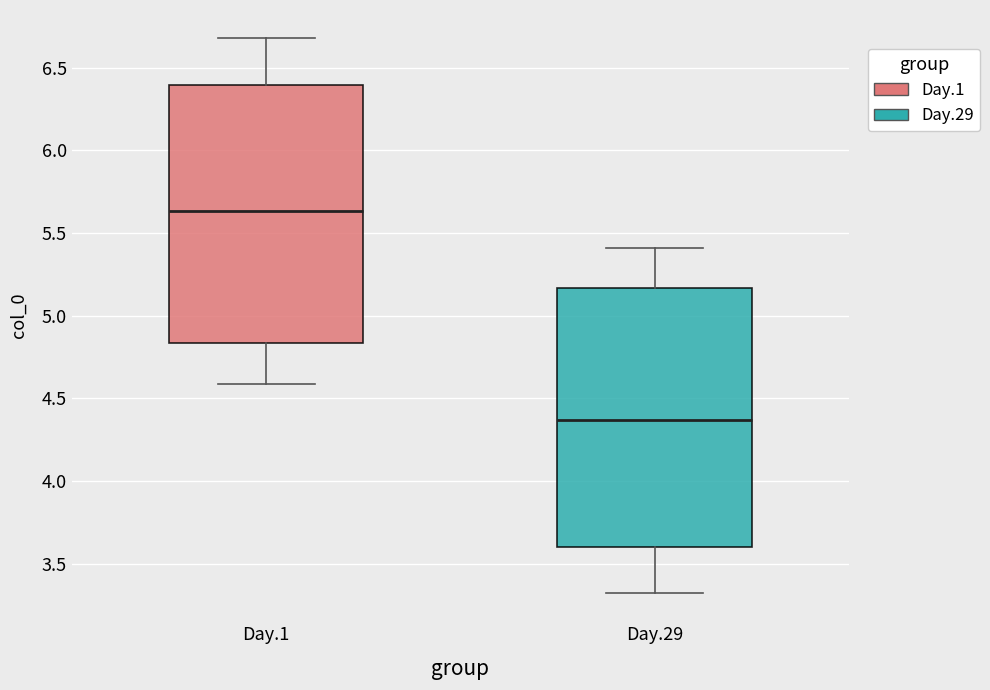

Reading left to right, read every box against the y-axis: the position of its median line, the range the box covers, and the ends of its whiskers. The values are not printed on the chart, so give them approximately, as read against the axis.

Day.1: median 5.65, box 4.85 to 6.40, whiskers 4.60 to 6.70
Day.29: median 4.35, box 3.60 to 5.15, whiskers 3.30 to 5.40